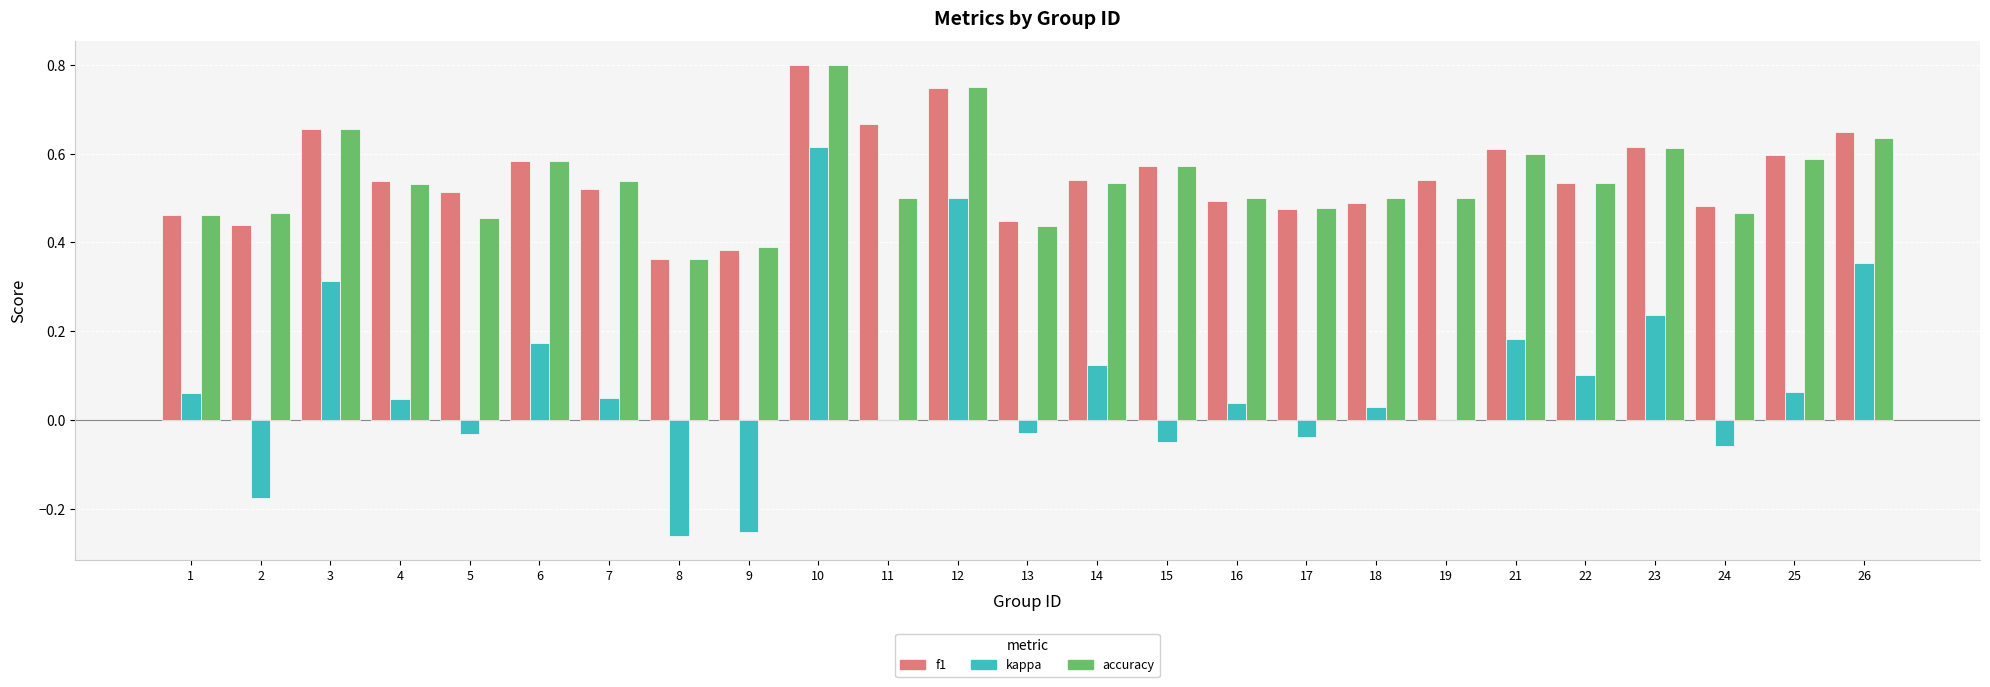

At which label does accuracy reach its peak?

10